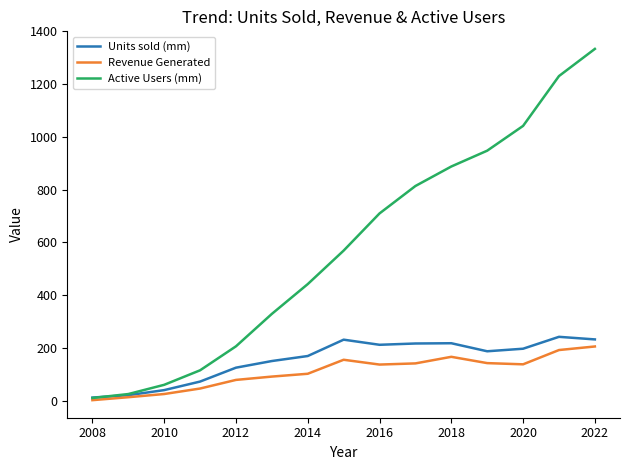

Which series has the widest spread of values?

Active Users (mm)